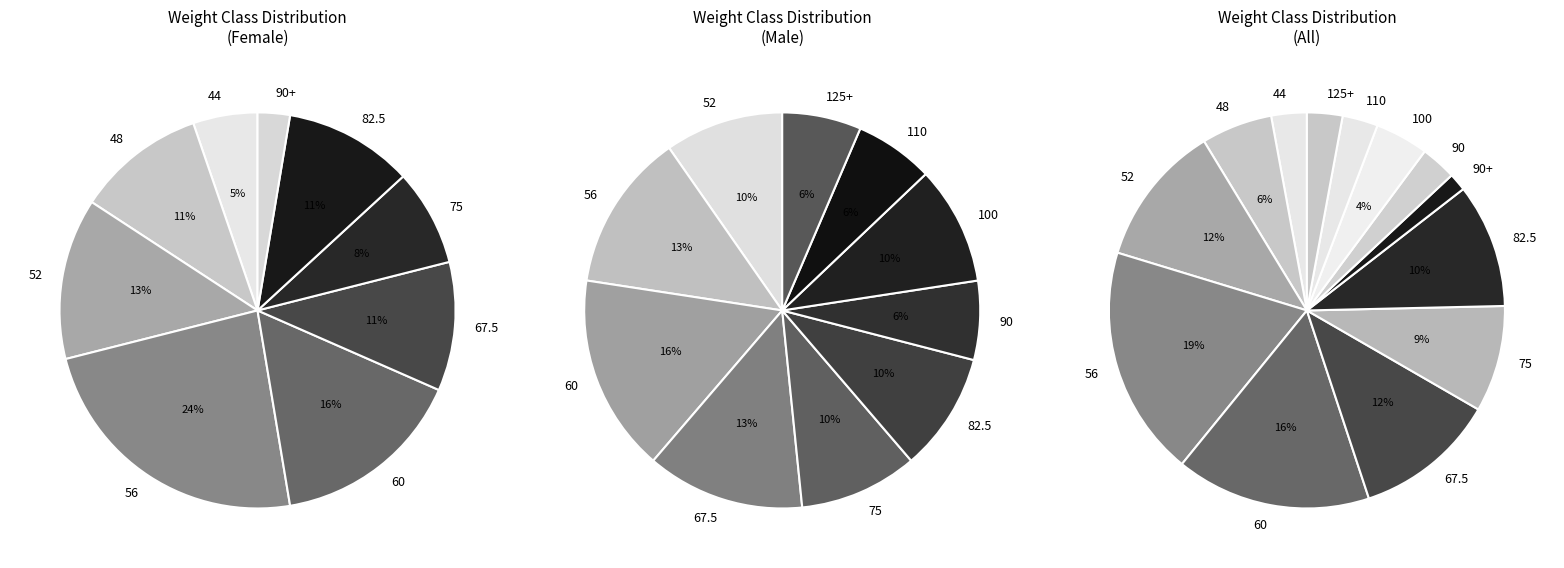

Which series has the widest spread of values?

F